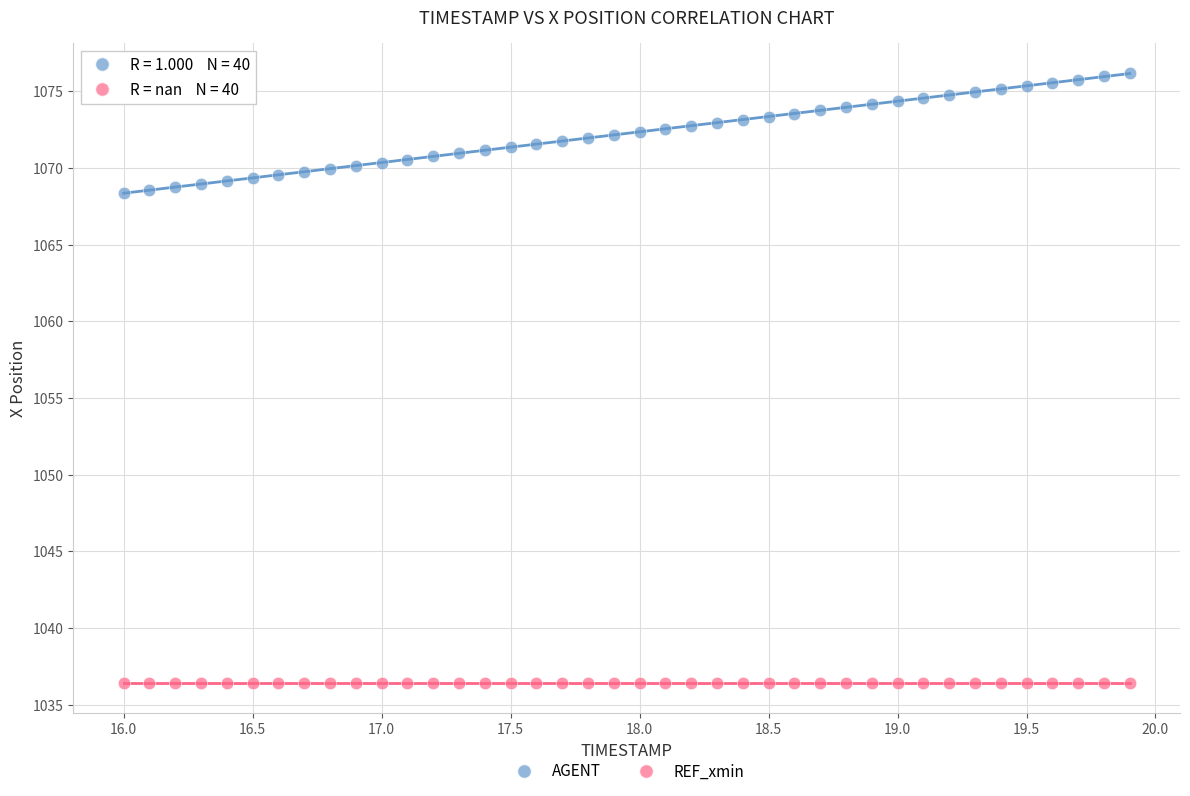

How many data points are displayed?

80